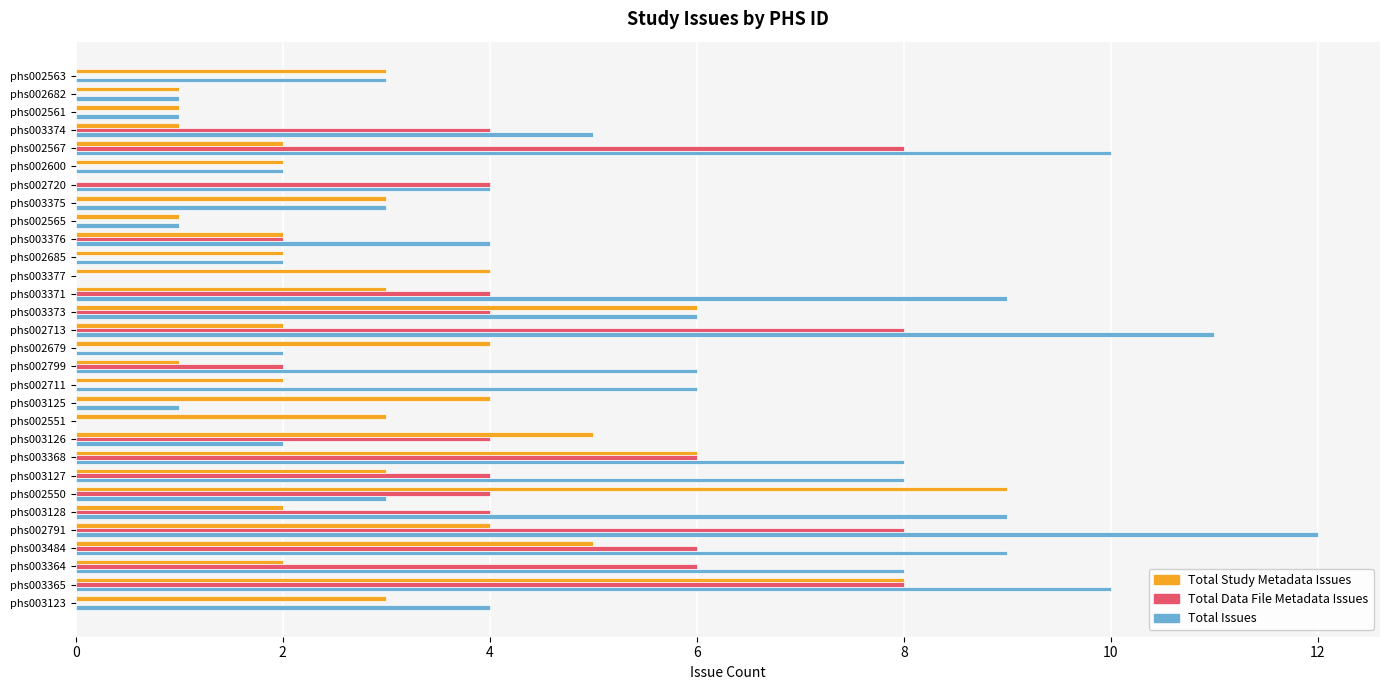

How many data points does each series have?

30